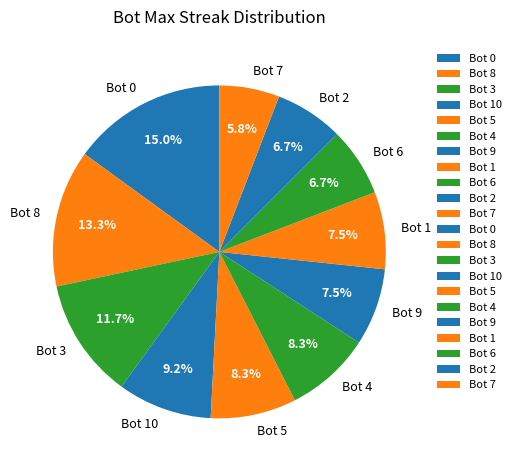

To the nearest percent, what is the difference between the Bot 7 and Bot 2 slice percentages?

1%